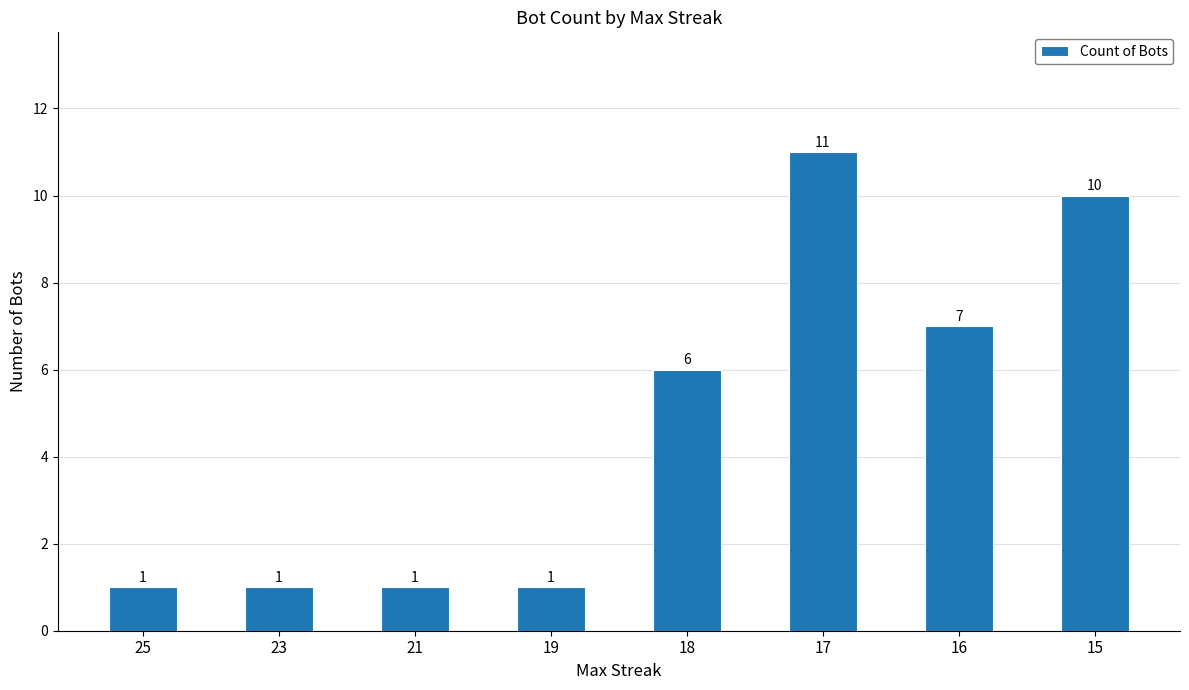

What is the change in value from 18 to 17?

+5